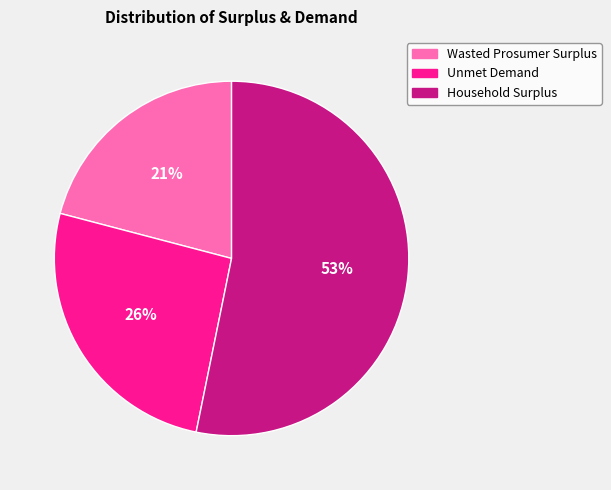

Do Household Surplus and Unmet Demand together represent more than half of the pie?

Yes